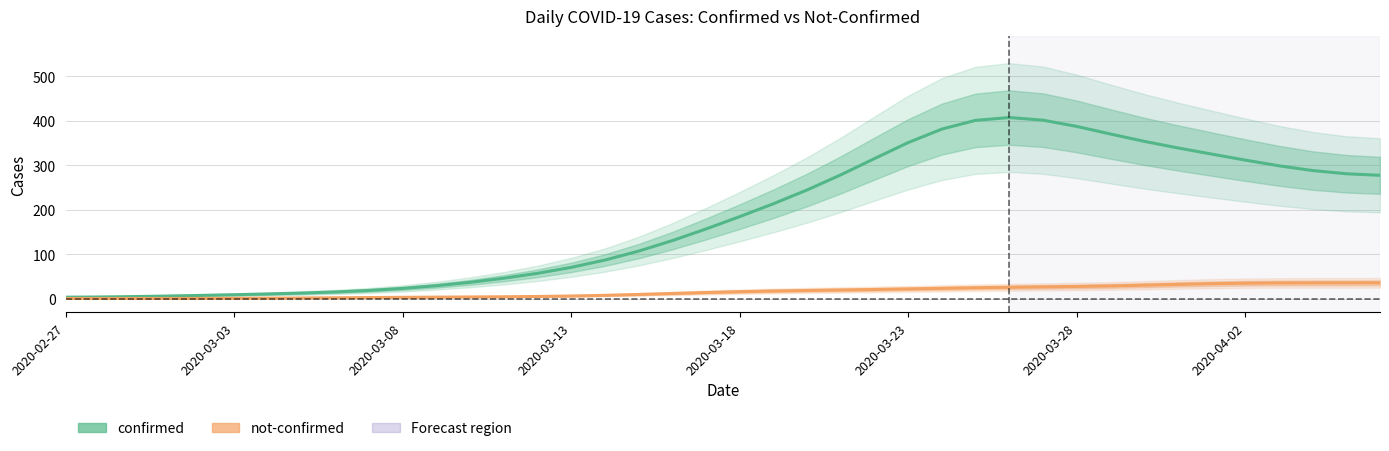

What is the spread (max minus min) of values at 2020-03-13?

72